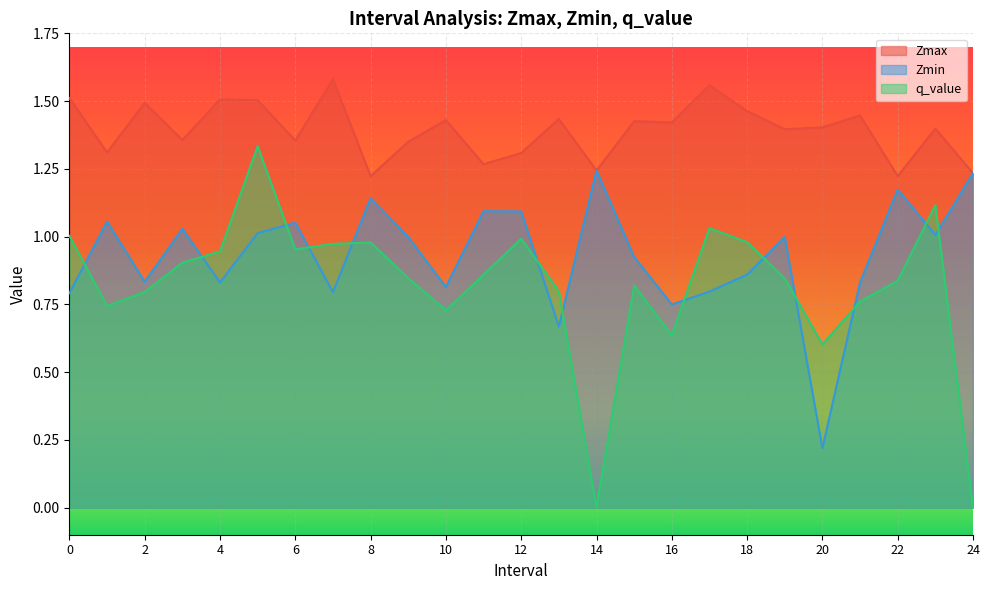

What are all the series names shown in the legend?

Zmax, Zmin, q_value